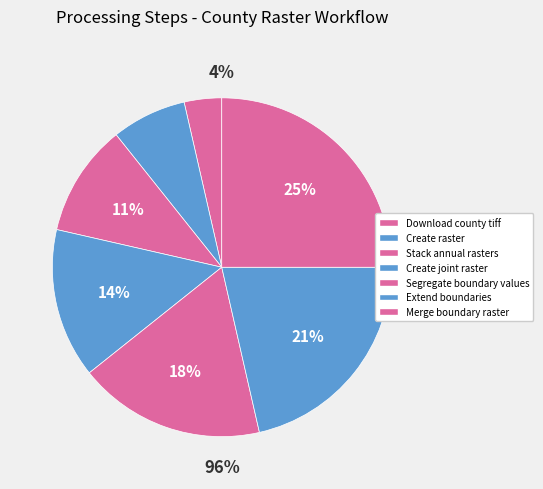

The Download county tiff slice represents 10% of the pie. True or false?

False